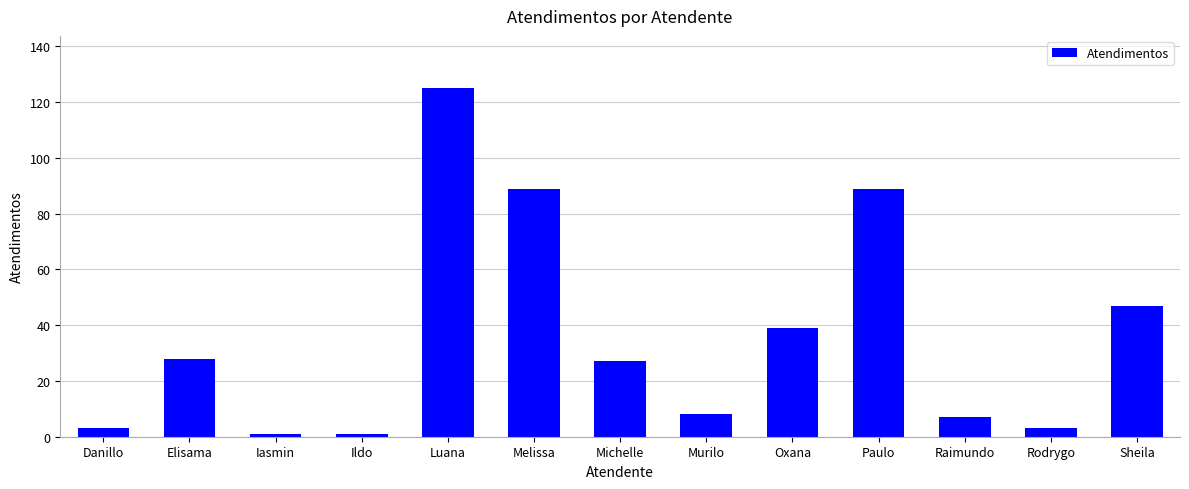

What is the average value?

36